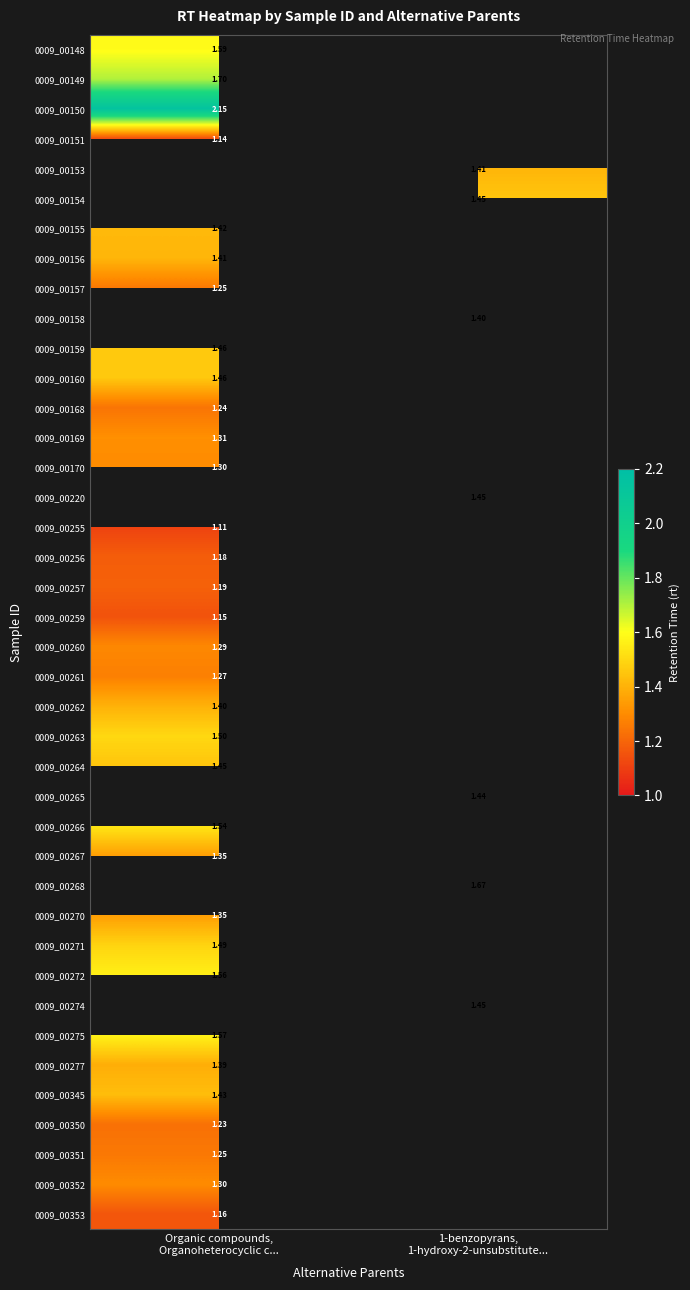

Which has a higher value, Organic compounds,
Organoheterocyclic c... or 1-benzopyrans,
1-hydroxy-2-unsubstitute...?

1-benzopyrans,
1-hydroxy-2-unsubstitute...